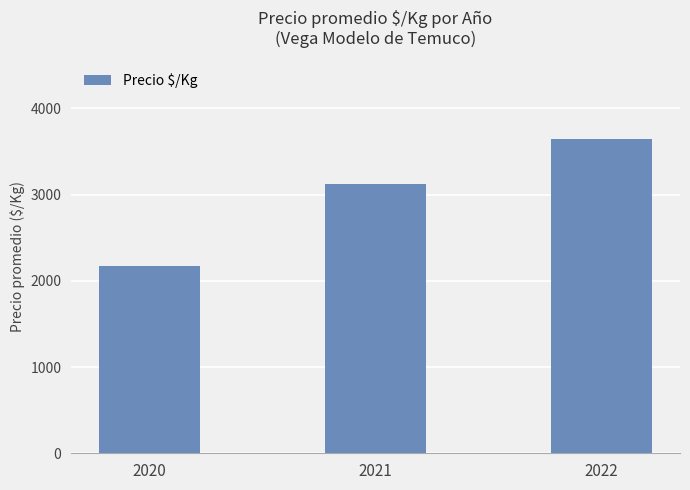

The value at 2022 is 4787. True or false?

False